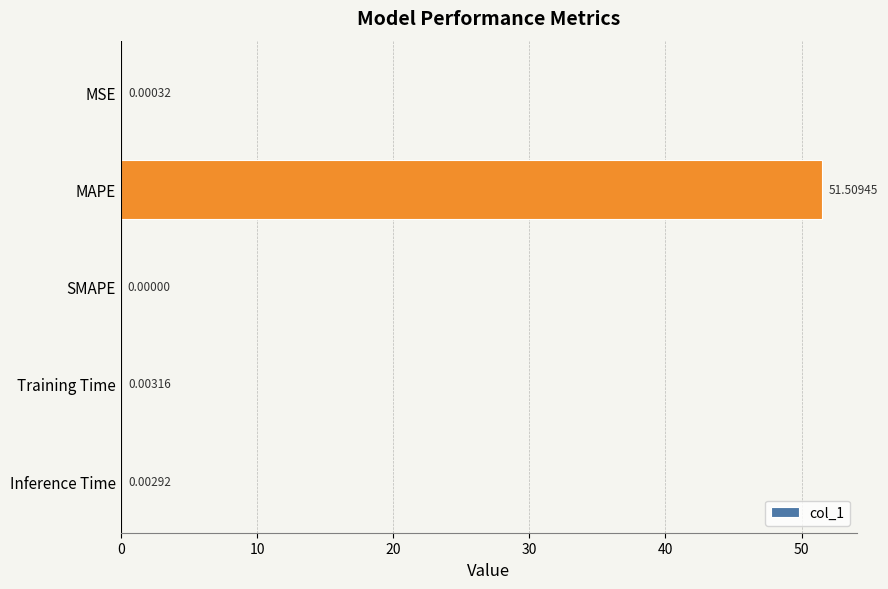

Which has a higher value, Training Time or Inference Time?

Training Time